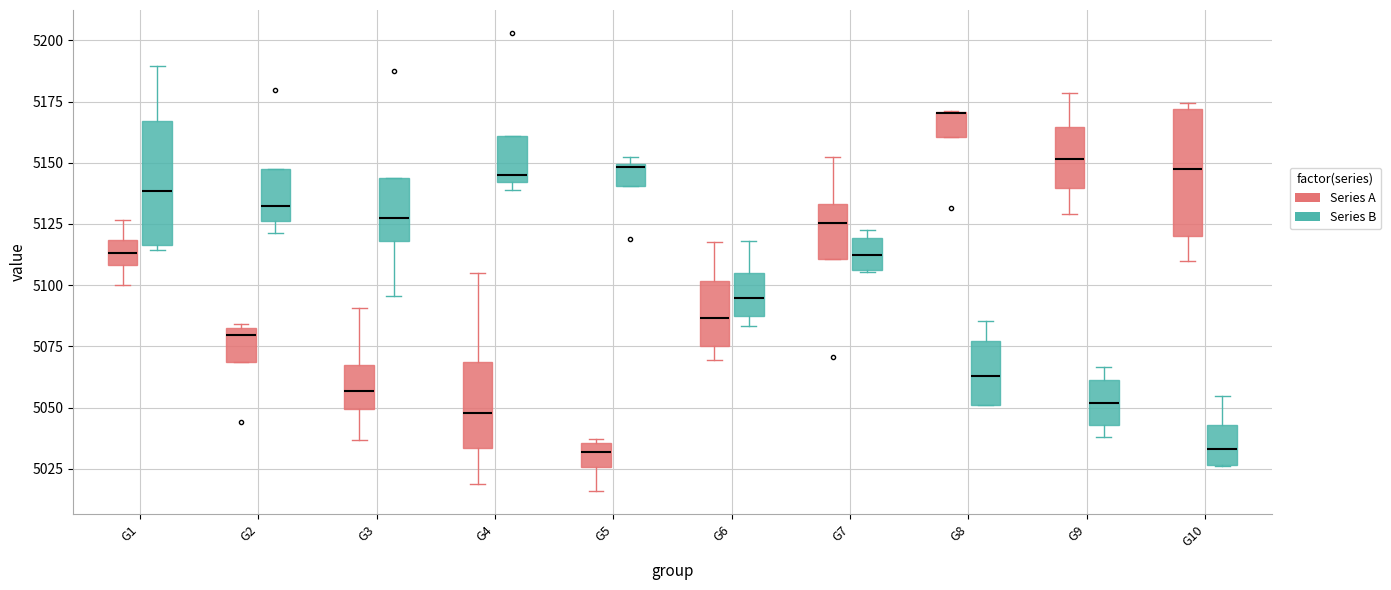

Reading left to right, transcribe this box plot: for each box, give where its median line is, the range the box spans, and where its two whiskers end, as read against the y-axis. The values are not printed on the chart, so give them approximately, as read against the axis.

G1 (Series A): median 5115, box 5110 to 5120, whiskers 5100 to 5125
G1 (Series B): median 5140, box 5115 to 5165, whiskers 5115 (just below the box's lower edge) to 5190
G2 (Series A): median 5080, box 5070 to 5085, whiskers 5070 to 5085 (just above the box's upper edge)
G2 (Series B): median 5130, box 5125 to 5150, whiskers 5120 to 5150
G3 (Series A): median 5055, box 5050 to 5065, whiskers 5035 to 5090
G3 (Series B): median 5125, box 5120 to 5145, whiskers 5095 to 5145
G4 (Series A): median 5050, box 5035 to 5070, whiskers 5020 to 5105
G4 (Series B): median 5145, box 5140 to 5160, whiskers 5140 (just below the box's lower edge) to 5160
G5 (Series A): median 5030, box 5025 to 5035, whiskers 5015 to 5035 (just above the box's upper edge)
G5 (Series B): median 5150, box 5140 to 5150, whiskers 5140 to 5150 (just above the box's upper edge)
G6 (Series A): median 5085, box 5075 to 5100, whiskers 5070 to 5120
G6 (Series B): median 5095, box 5085 to 5105, whiskers 5085 (just below the box's lower edge) to 5120
G7 (Series A): median 5125, box 5110 to 5135, whiskers 5110 to 5150
G7 (Series B): median 5110, box 5105 to 5120, whiskers 5105 to 5125
G8 (Series A): median 5170 (drawn on the box's upper edge), box 5160 to 5170, whiskers 5160 to 5170
G8 (Series B): median 5065, box 5050 to 5075, whiskers 5050 to 5085
G9 (Series A): median 5150, box 5140 to 5165, whiskers 5130 to 5180
G9 (Series B): median 5050, box 5045 to 5060, whiskers 5040 to 5065
G10 (Series A): median 5145, box 5120 to 5170, whiskers 5110 to 5175
G10 (Series B): median 5035, box 5025 to 5045, whiskers 5025 to 5055